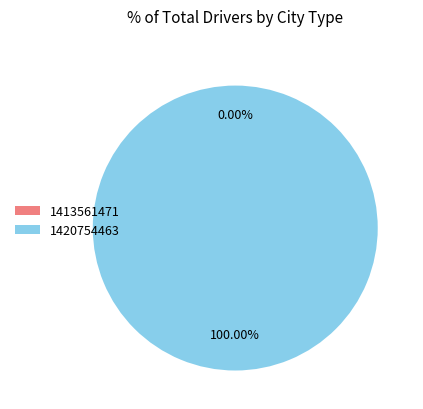

Between 1413561471 and 1420754463, which is larger?

1420754463